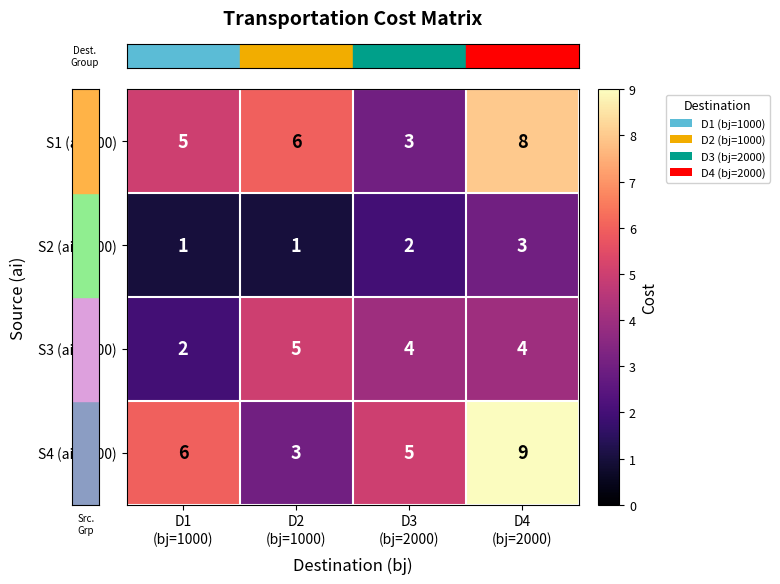

What is the minimum value for S4 (ai=2000)?

3